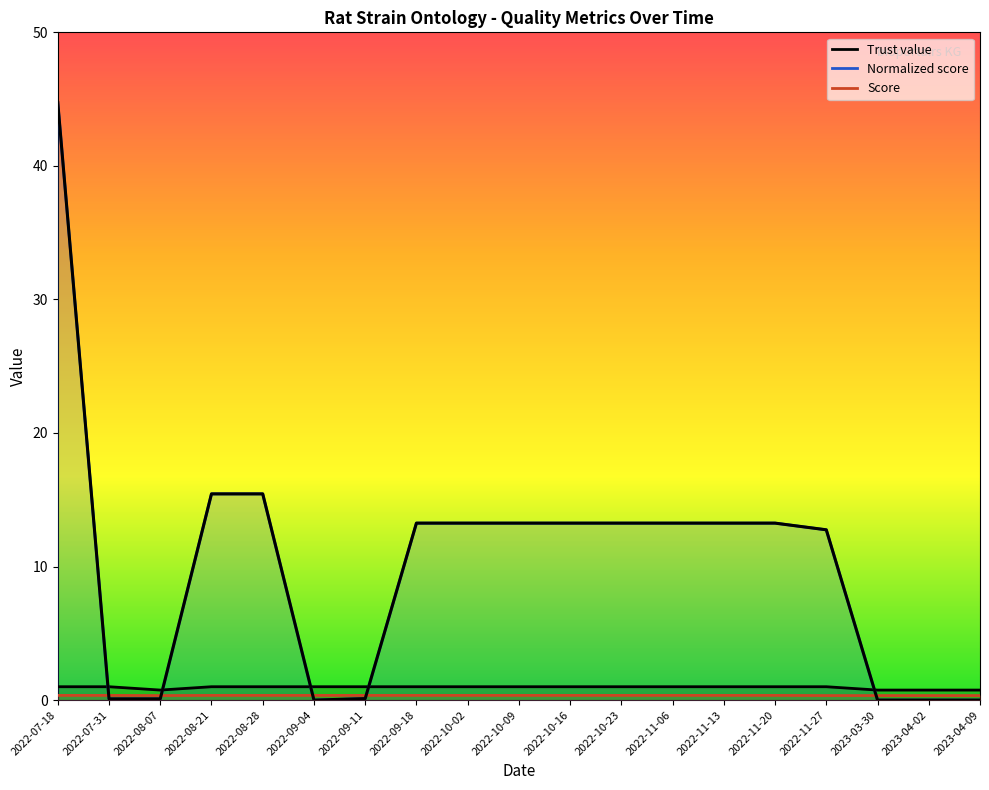

What position from the left is 2023-03-30?

17